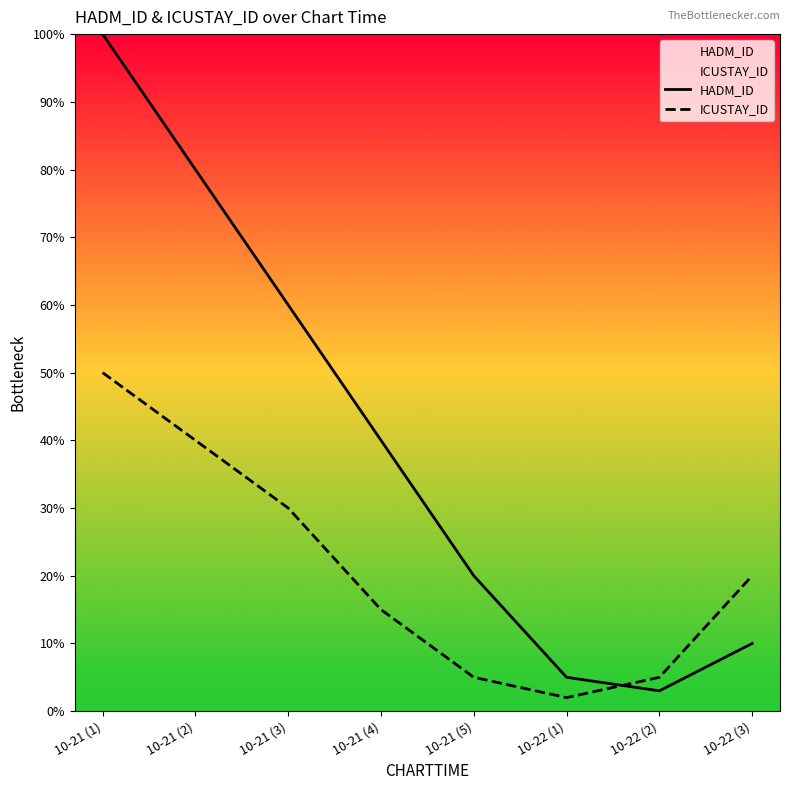

Rank the categories by HADM_ID value from lowest to highest.

10-22 (2), 10-22 (1), 10-22 (3), 10-21 (5), 10-21 (4), 10-21 (3), 10-21 (2), 10-21 (1)